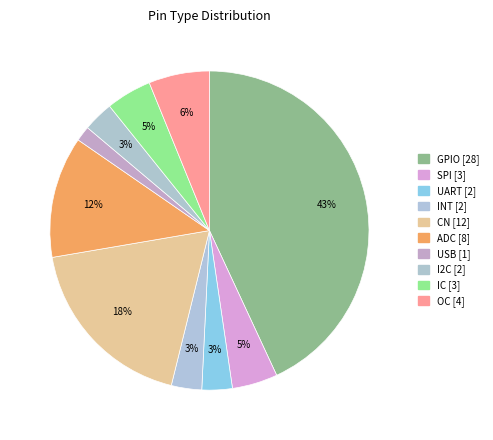

How many segments does this pie chart have?

10